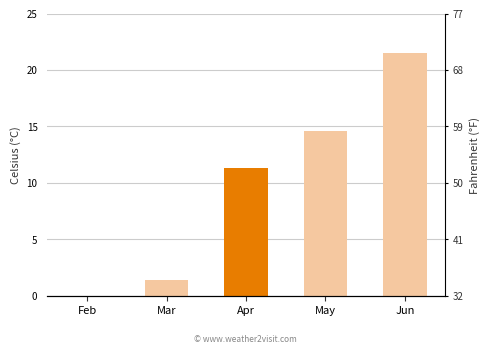

List the labels in order of value, largest first.

Jun, May, Apr, Mar, Feb